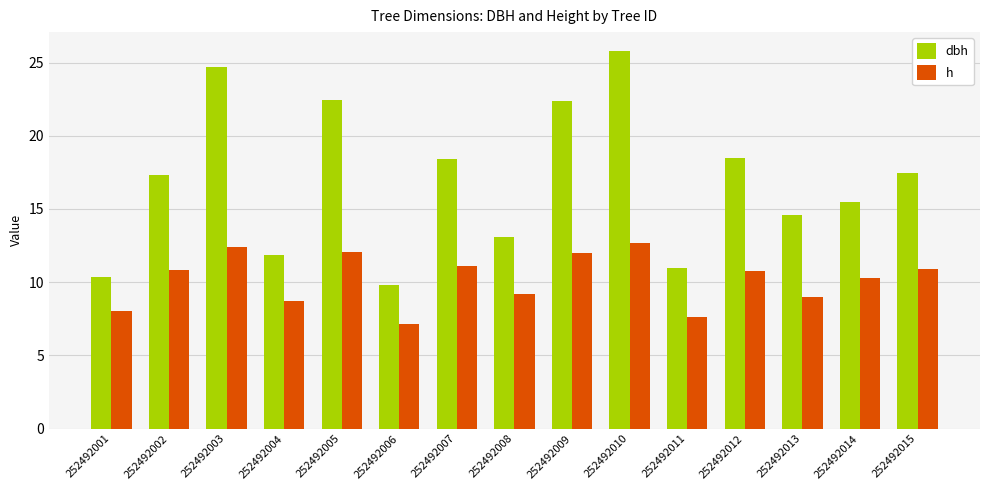

Rank the series at 252492007 from highest to lowest value.

dbh, h